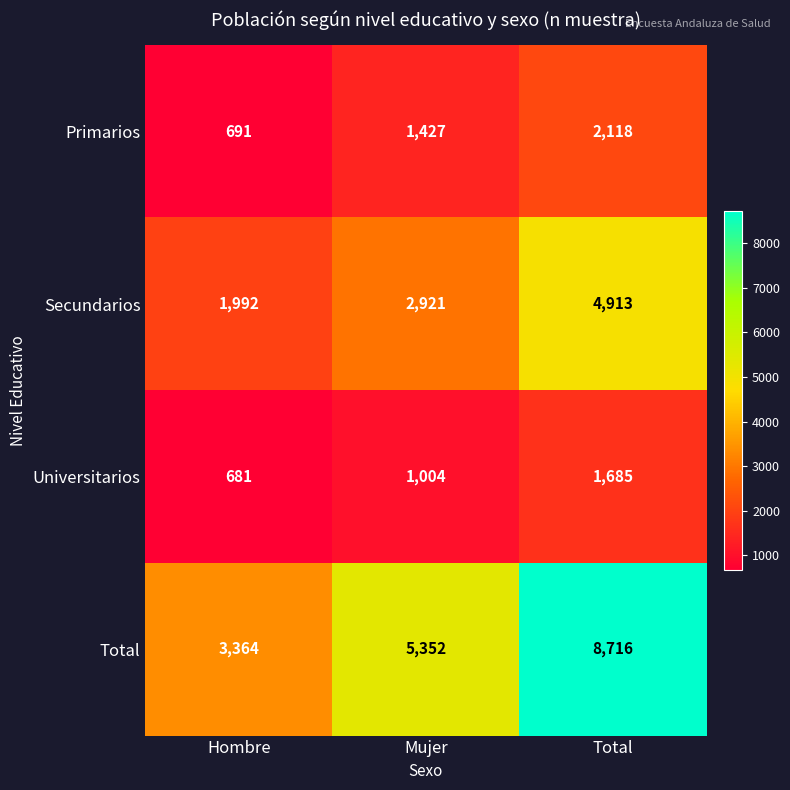

What is the sum of all Secundarios values?

9826